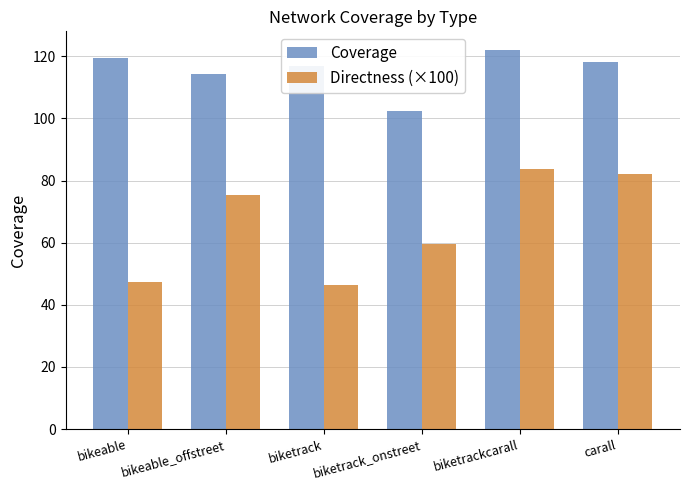

What value does the Directness (×100) series have at carall?

82.1